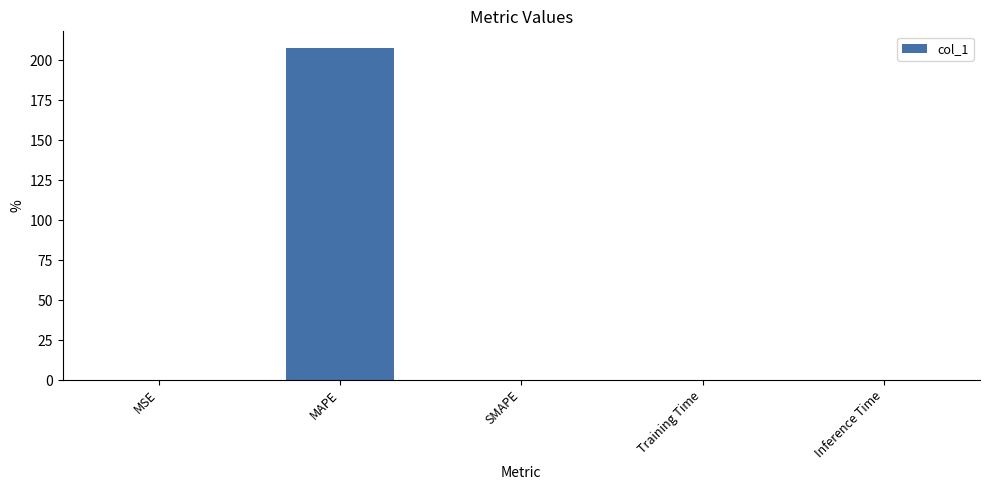

The chart shows a value of 0.0 at SMAPE. True or false?

True